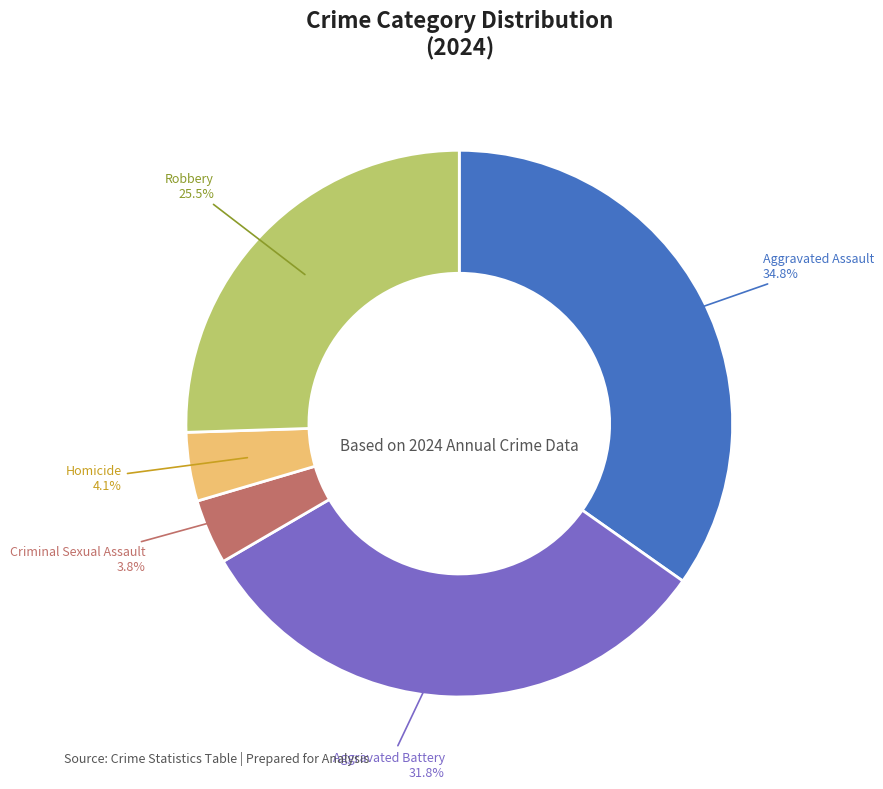

Between Robbery and Homicide, which is larger?

Robbery